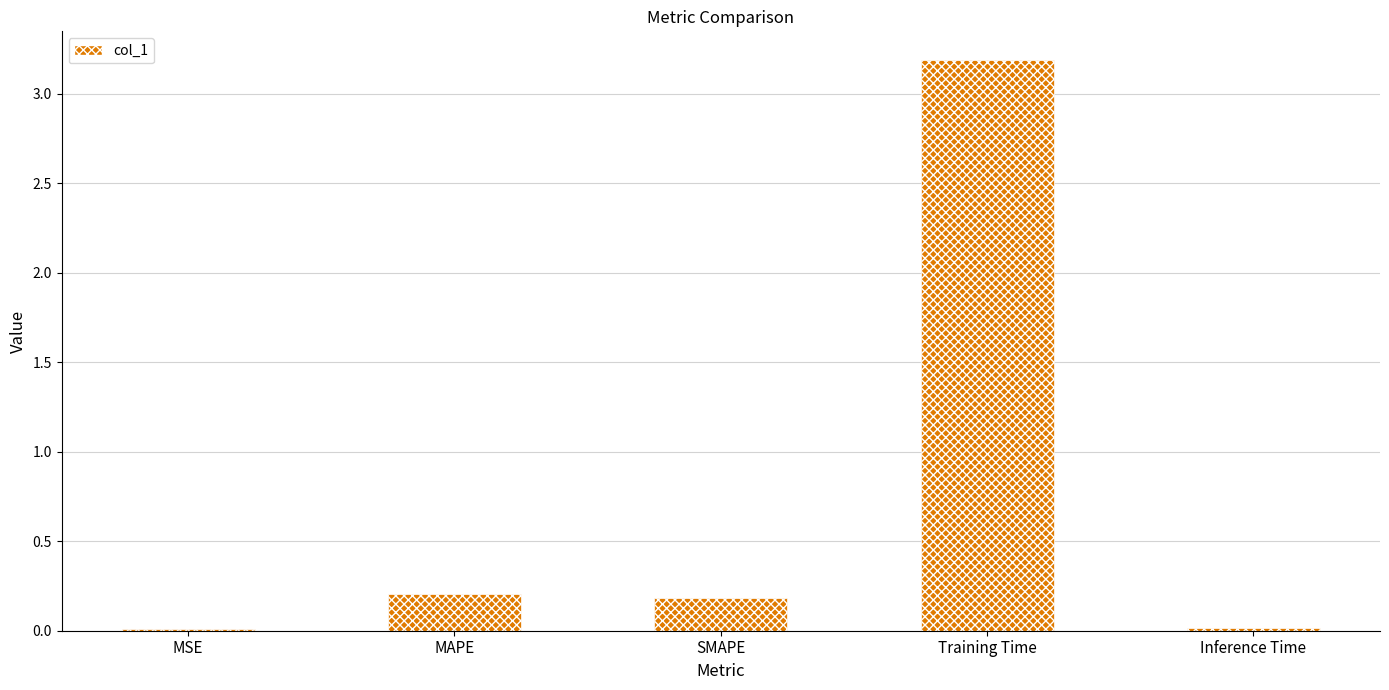

How many data points does each series have?

5